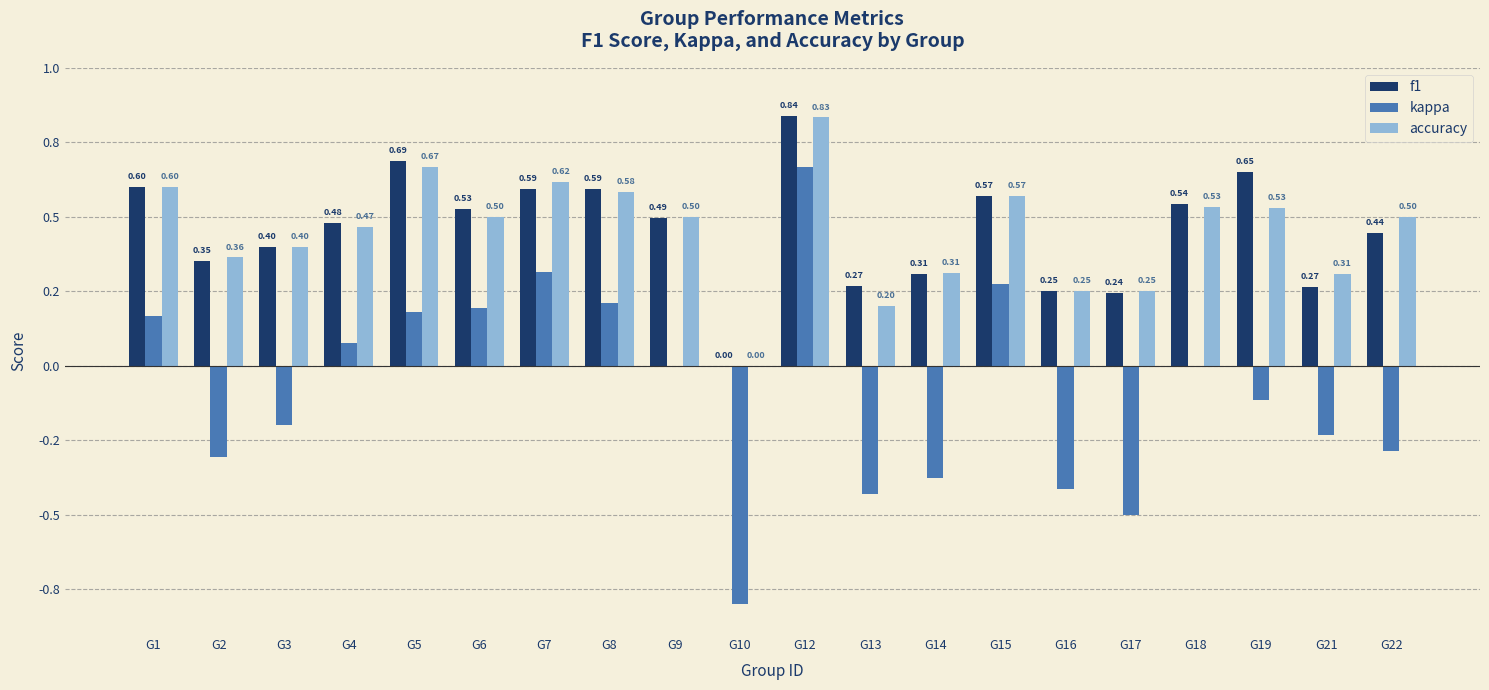

What are all the series names shown in the legend?

f1, kappa, accuracy